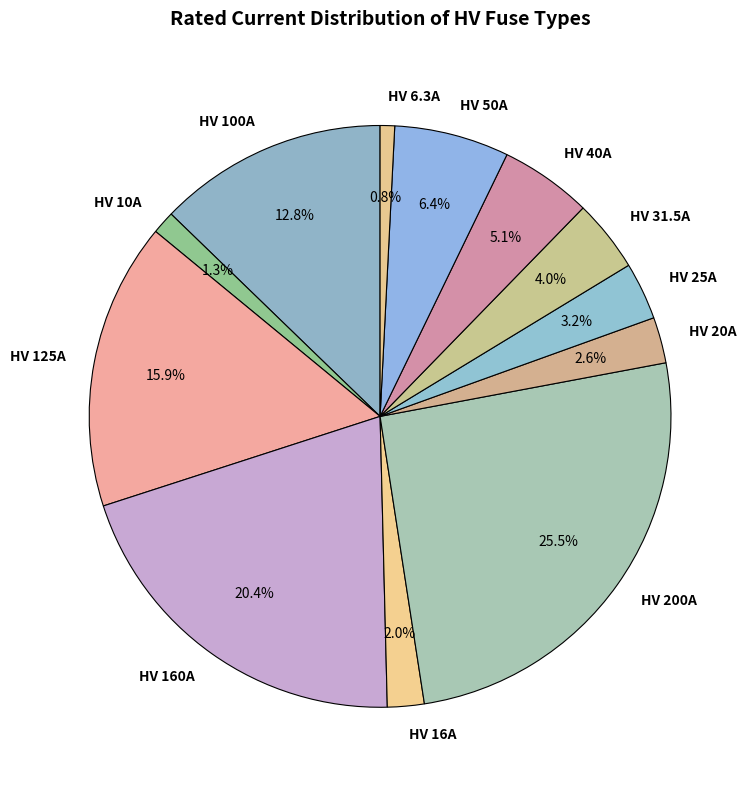

To the nearest percent, what is the average slice percentage?

8%